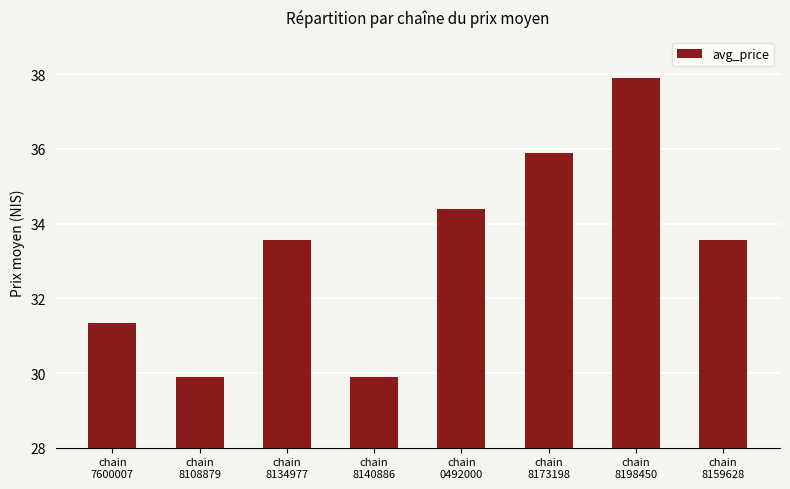

What is the difference between the values at chain
8198450 and chain
8140886?

8.0